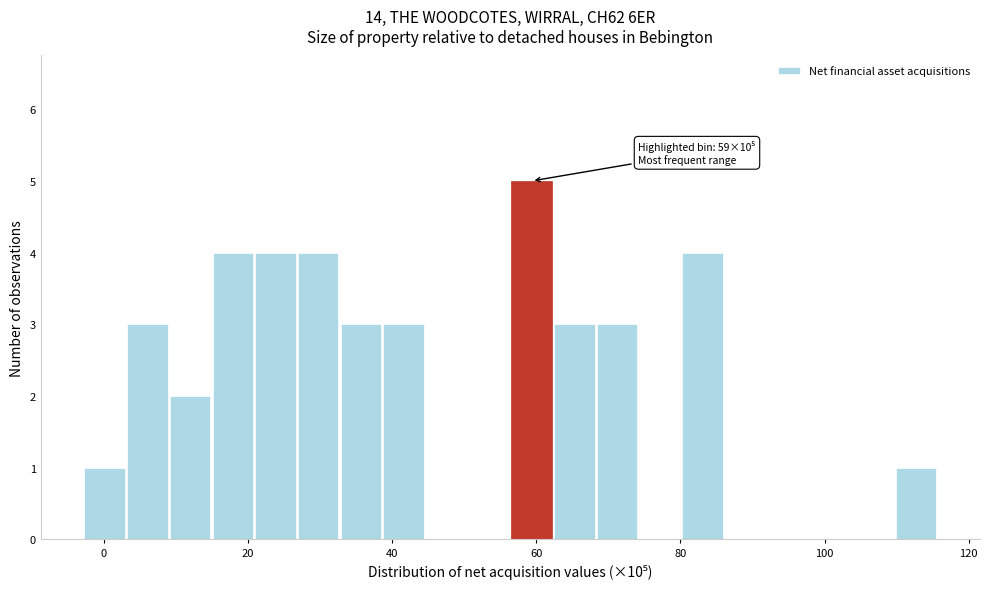

Around what value on the x-axis is the tallest bar? Give the approximate position of its centre, as read against the axis.

60